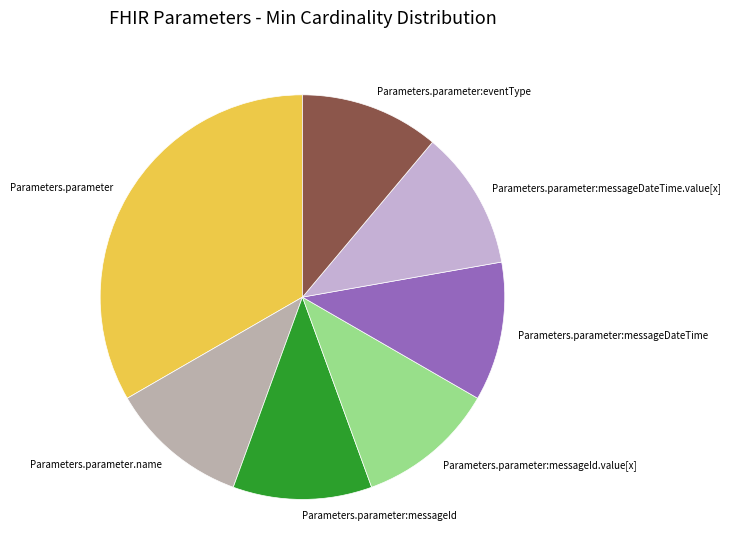

Which category has the biggest portion of the pie?

Parameters.parameter